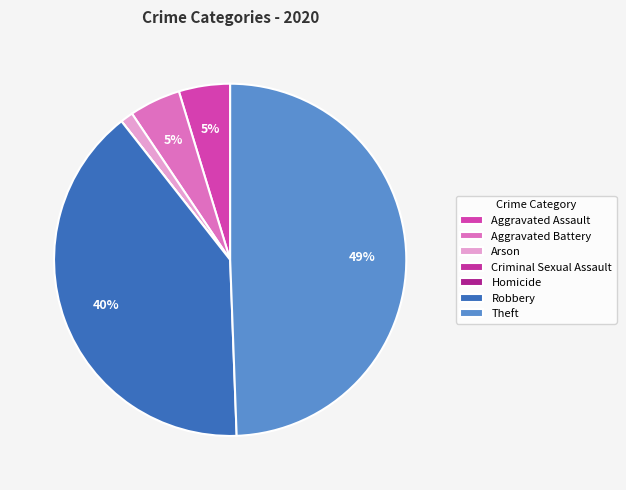

Between Robbery and Aggravated Battery, which is larger?

Robbery